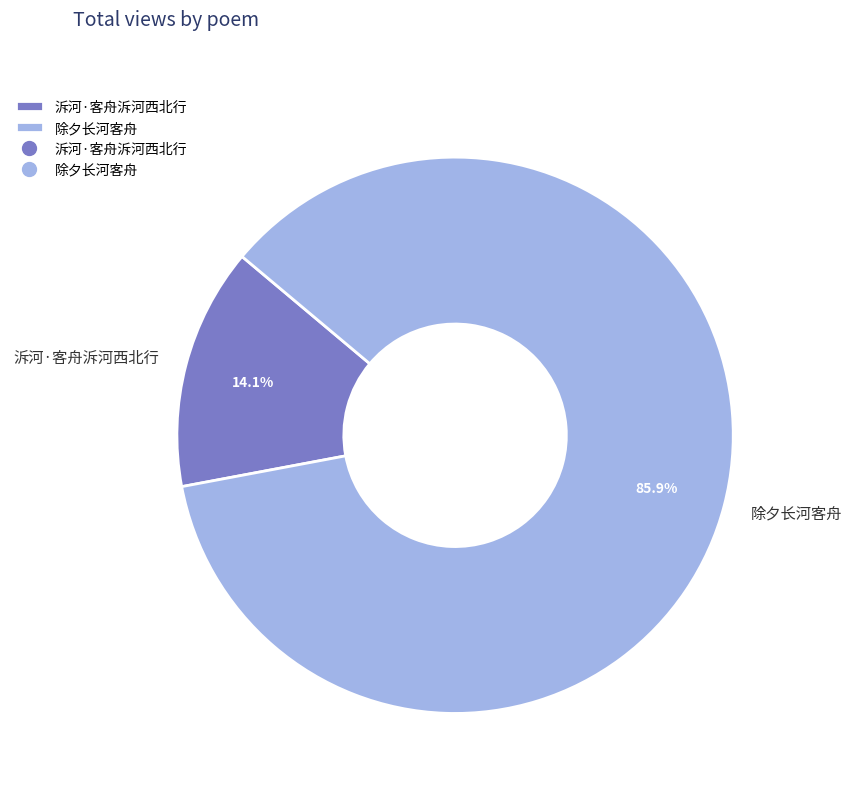

Which has a higher value, 泝河·客舟泝河西北行 or 除夕长河客舟?

除夕长河客舟